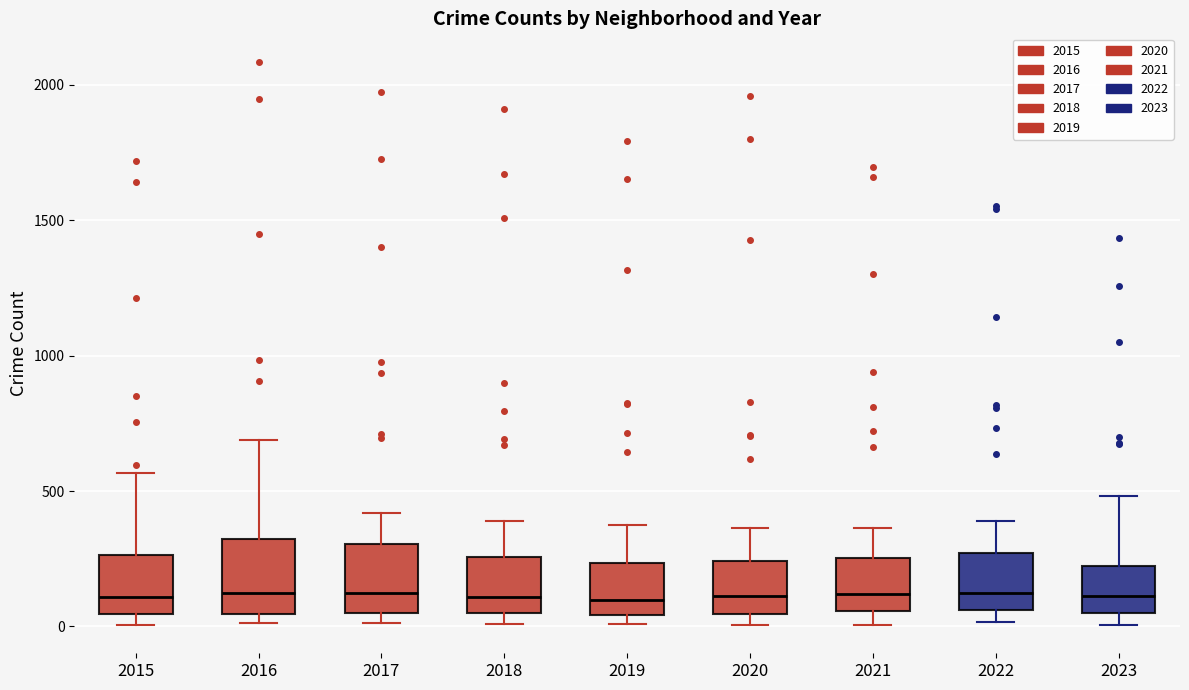

Reading left to right, read every box against the y-axis: the position of its median line, the range the box covers, and the ends of its whiskers. The values are not printed on the chart, so give them approximately, as read against the axis.

2015: median 100, box 50 to 250, whiskers 0 to 550
2016: median 150, box 50 to 300, whiskers 0 to 700
2017: median 100, box 50 to 300, whiskers 0 to 400
2018: median 100, box 50 to 250, whiskers 0 to 400
2019: median 100, box 50 to 250, whiskers 0 to 400
2020: median 100, box 50 to 250, whiskers 0 to 350
2021: median 100, box 50 to 250, whiskers 0 to 350
2022: median 100, box 50 to 250, whiskers 0 to 400
2023: median 100, box 50 to 200, whiskers 0 to 500